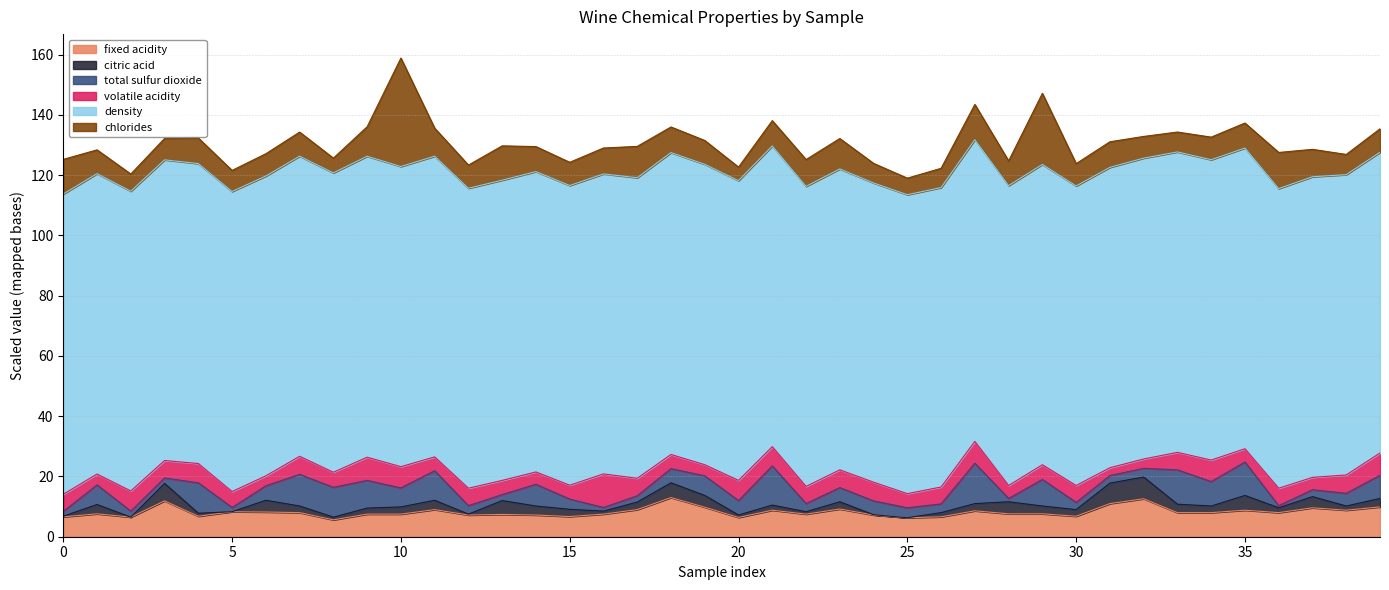

What is the minimum value for fixed acidity?

5.6